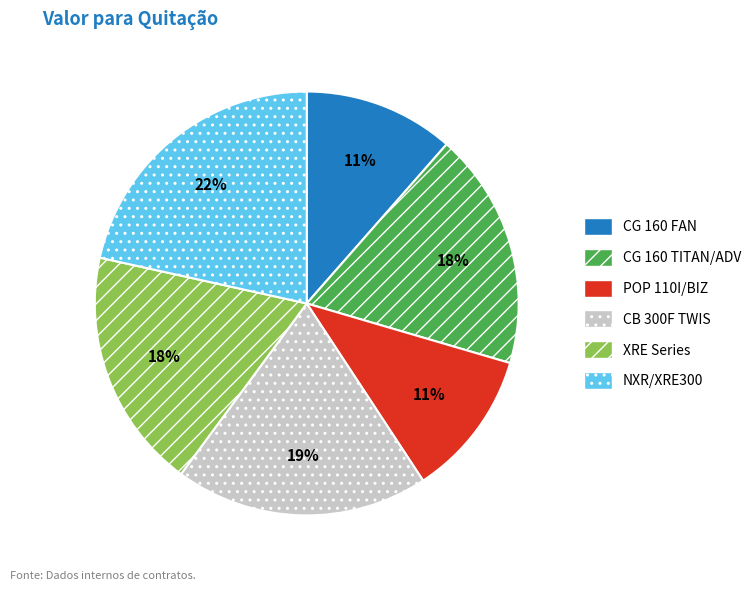

To the nearest percent, what is the difference between the XRE Series and CB 300F TWIS slice percentages?

1%